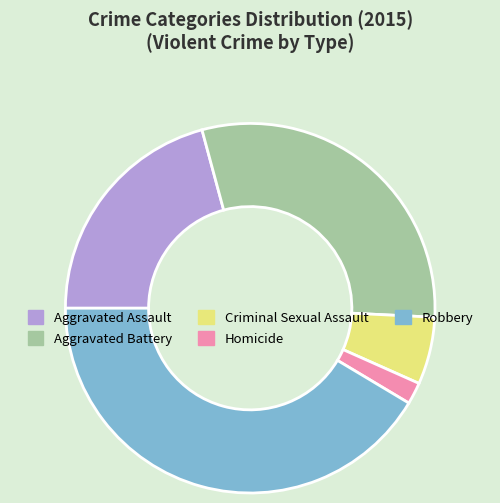

Which slice is the largest?

Robbery